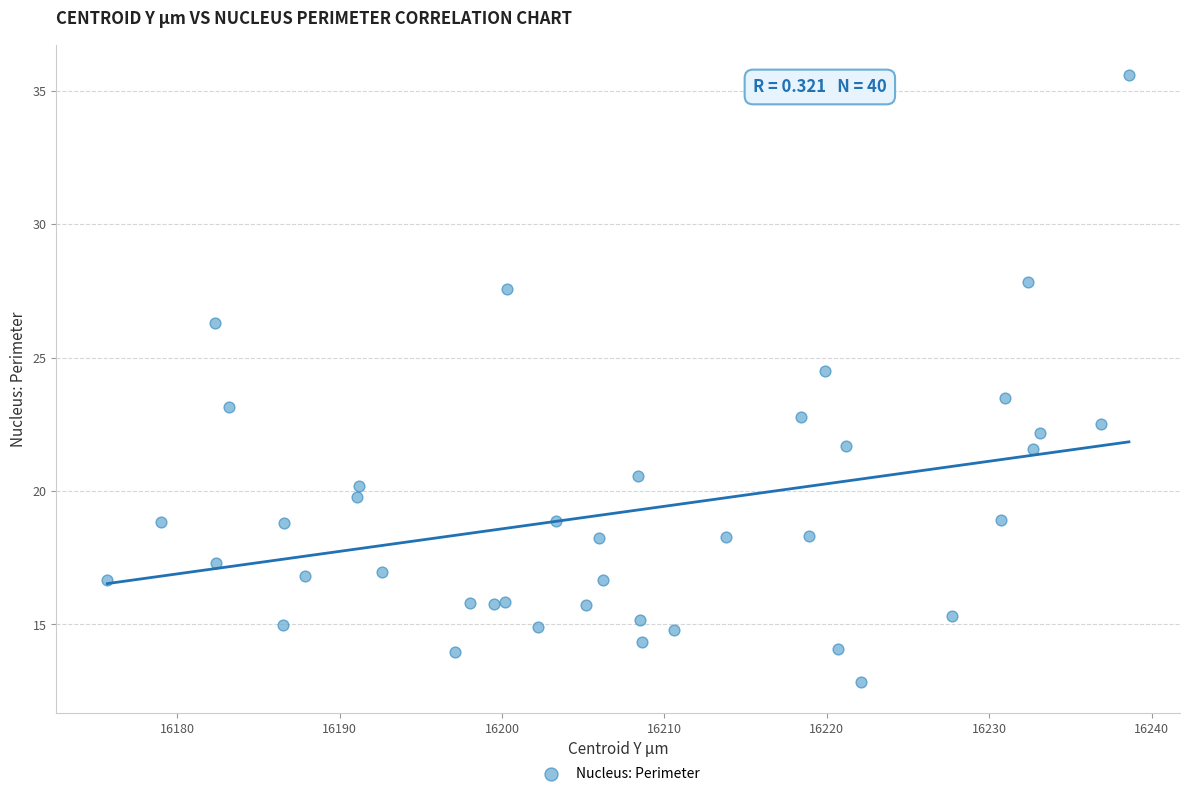

What is the range of Y values (max minus min)?

22.8